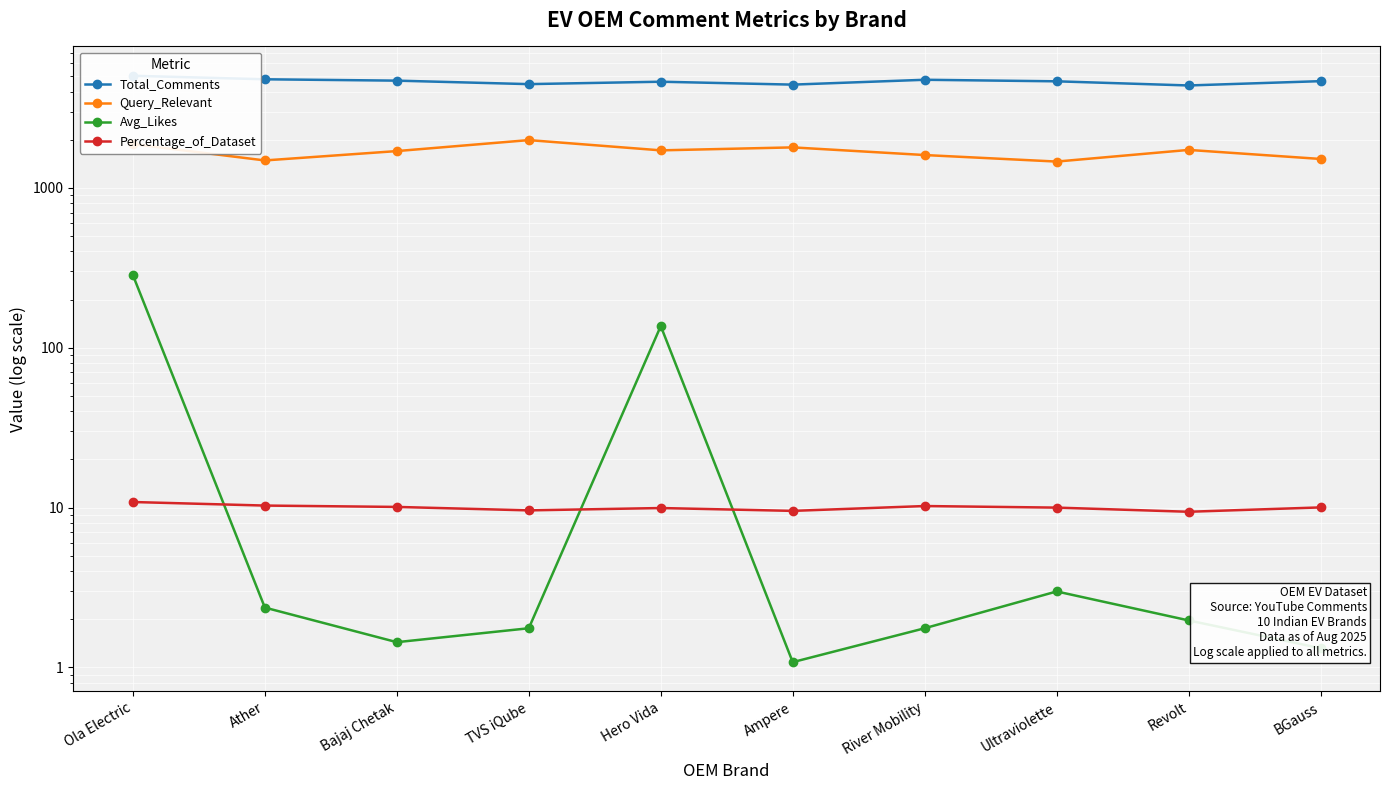

What is the value of the Avg_Likes point at the 5th from the left?

136.6